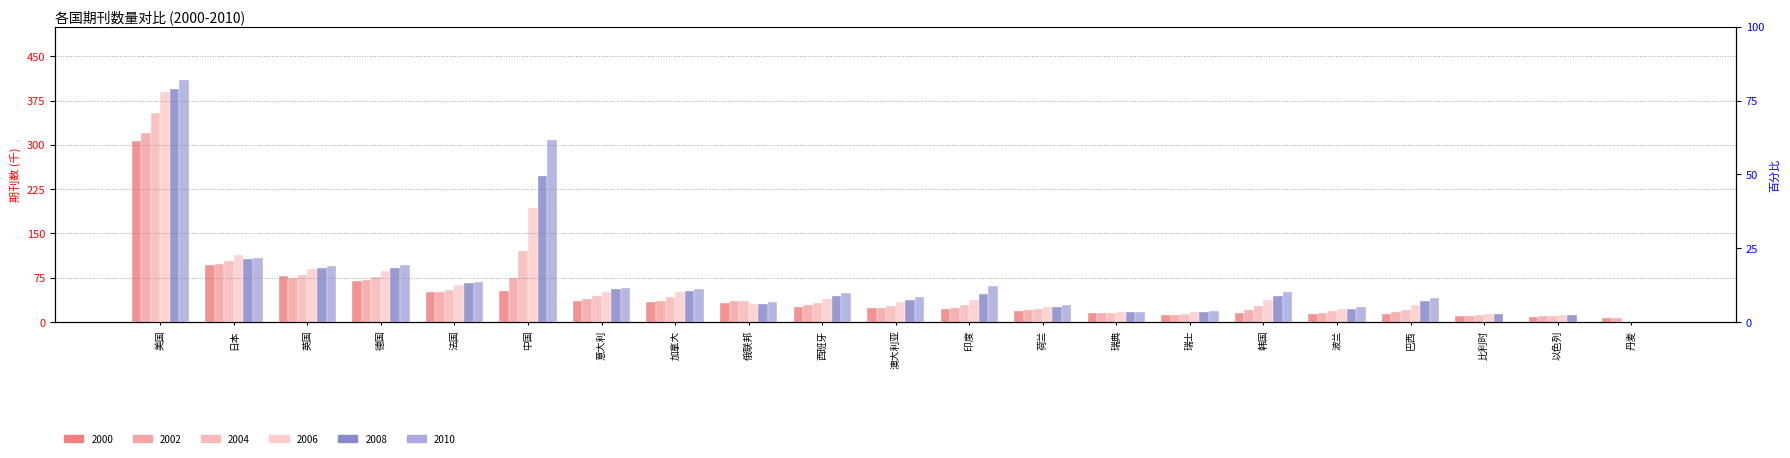

At which label does 2008 first exceed 43?

美国